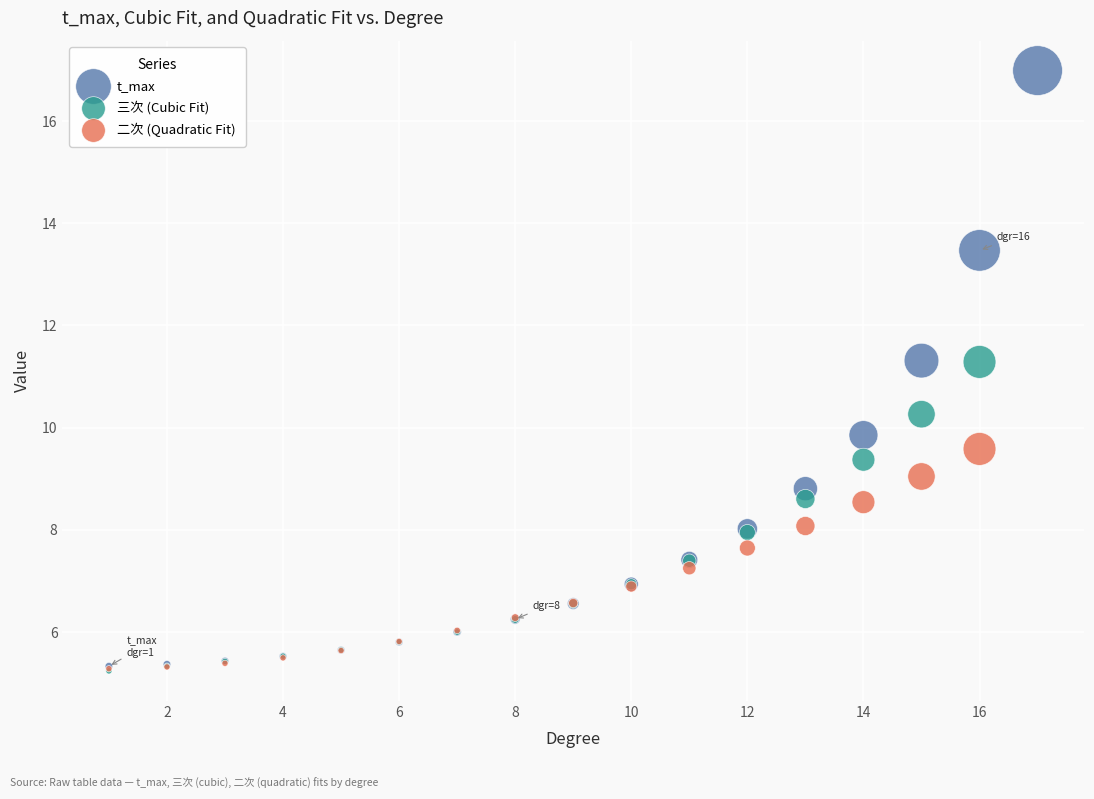

Which series reaches the maximum Y coordinate?

t_max